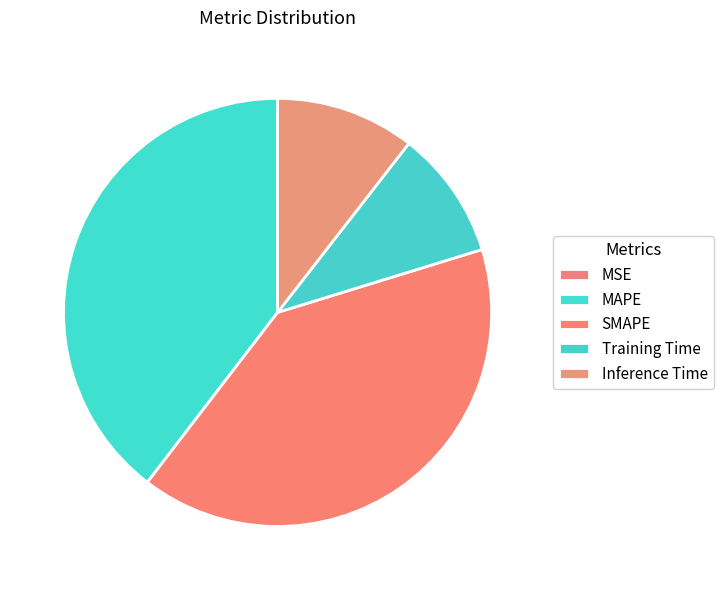

To the nearest percent, what percentage of the pie is Training Time?

10%